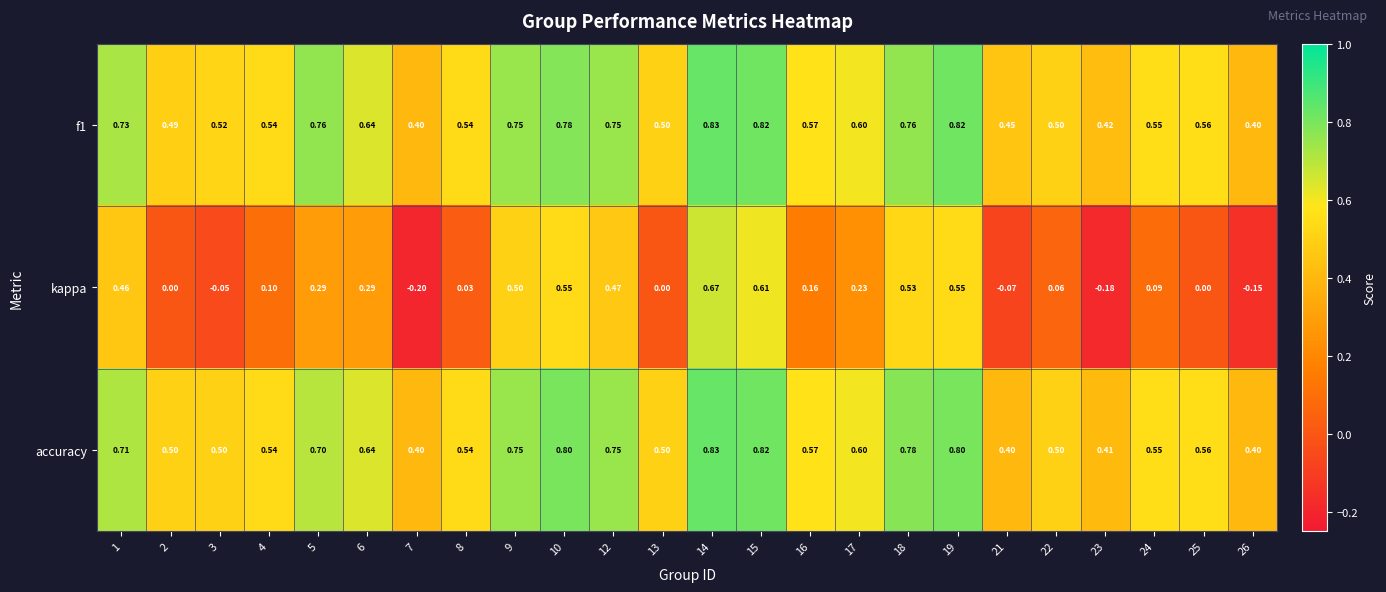

Is the value of f1 at 18 greater than the value of kappa at 12?

Yes